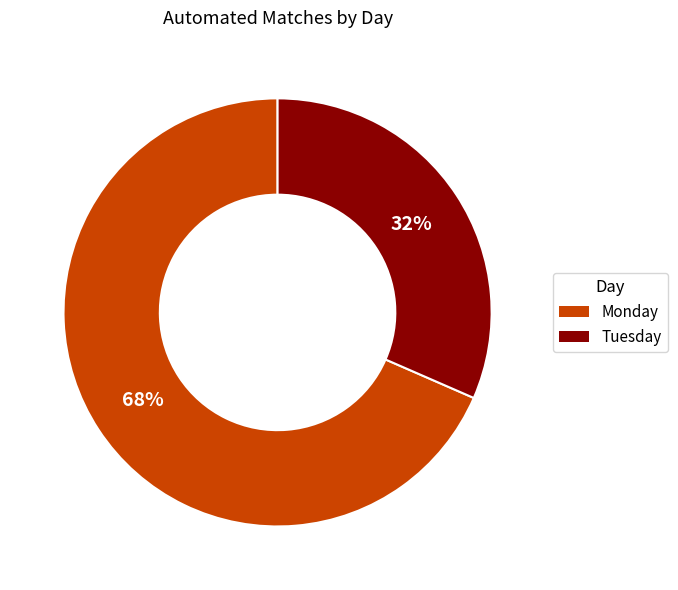

Approximately how many times larger is the value at Tuesday compared to Monday?

0.5